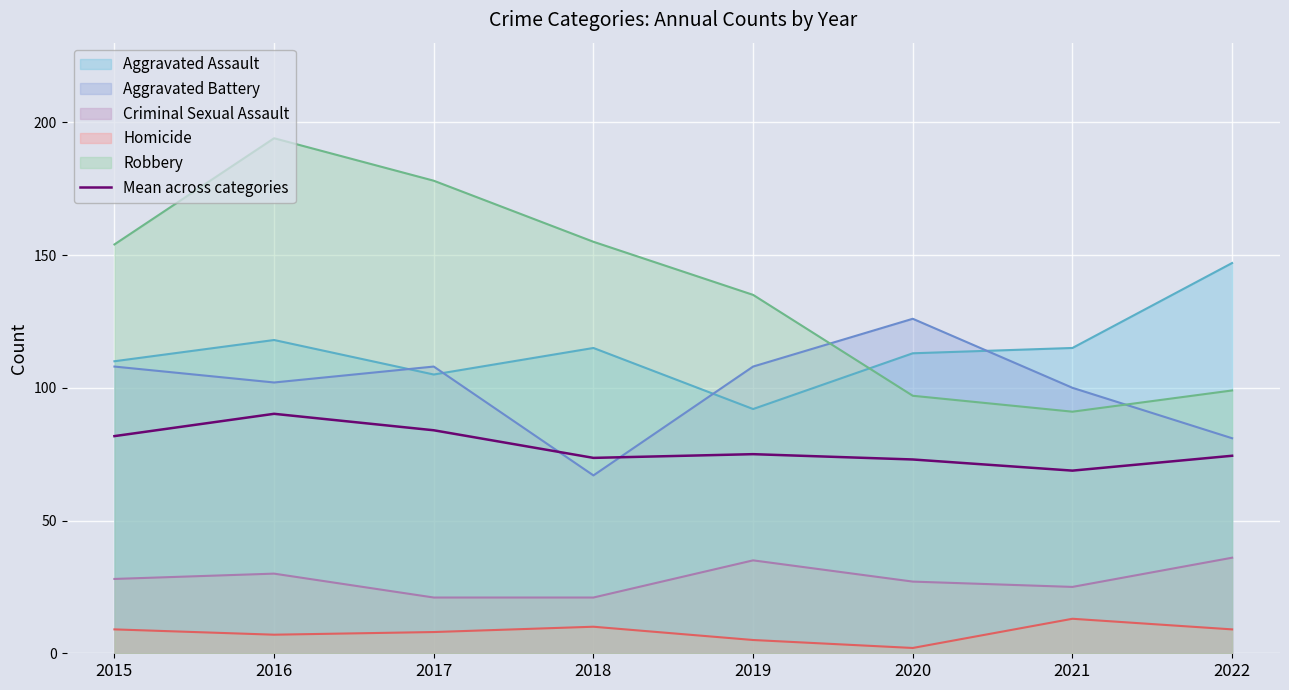

How many data points does each series have?

8